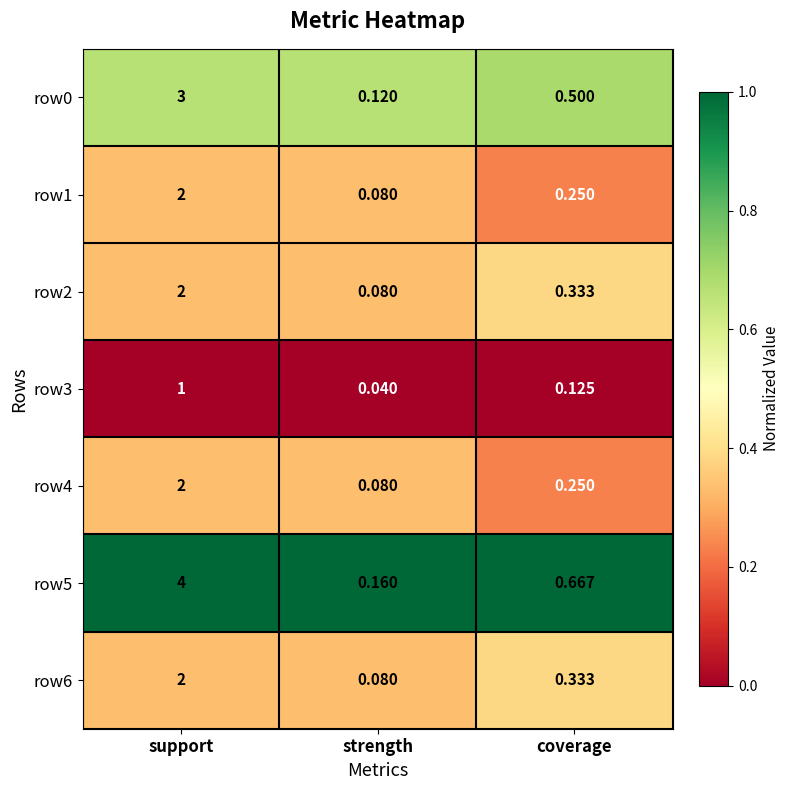

At which label is row6 closest to 1?

coverage